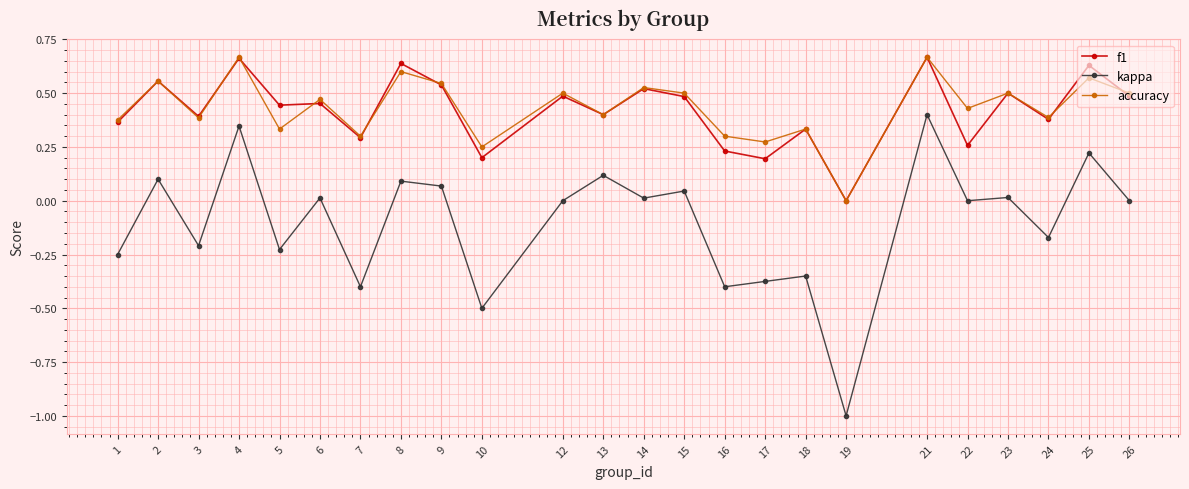

What is the smallest value displayed?

-1.0